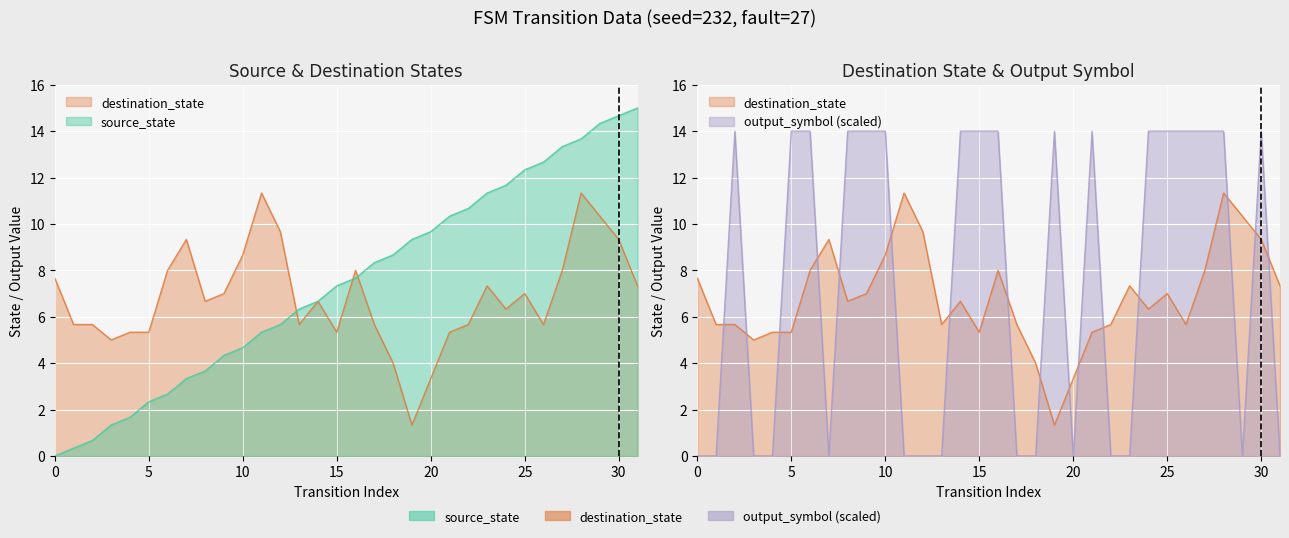

Between 11 and 20, which is larger?

20